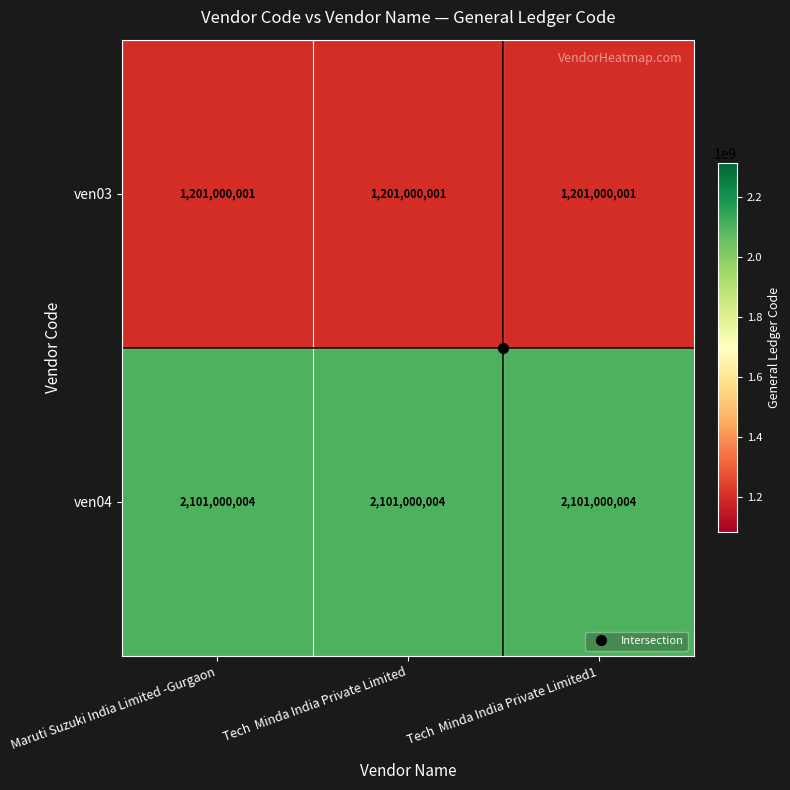

Rank the series by their average value, from lowest to highest.

ven03, ven04